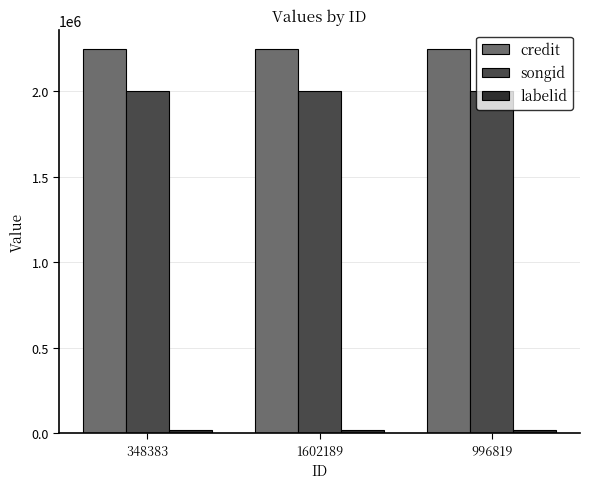

What is the label of the 1st bar from the left?

348383